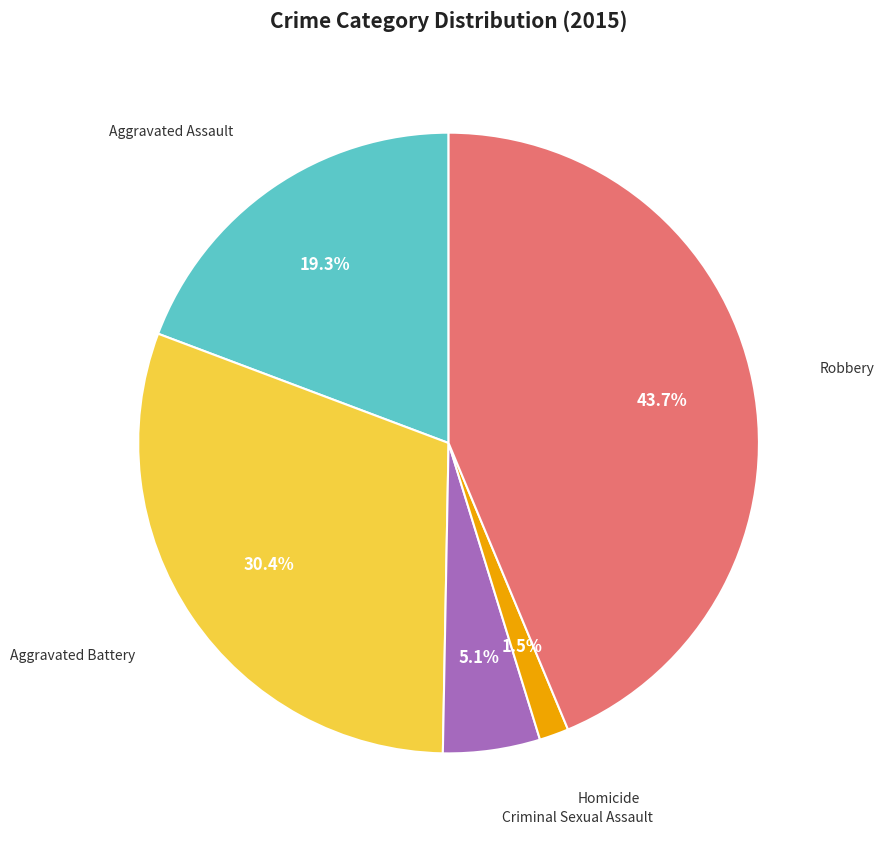

Rank the categories by value from lowest to highest.

Homicide, Criminal Sexual Assault, Aggravated Assault, Aggravated Battery, Robbery